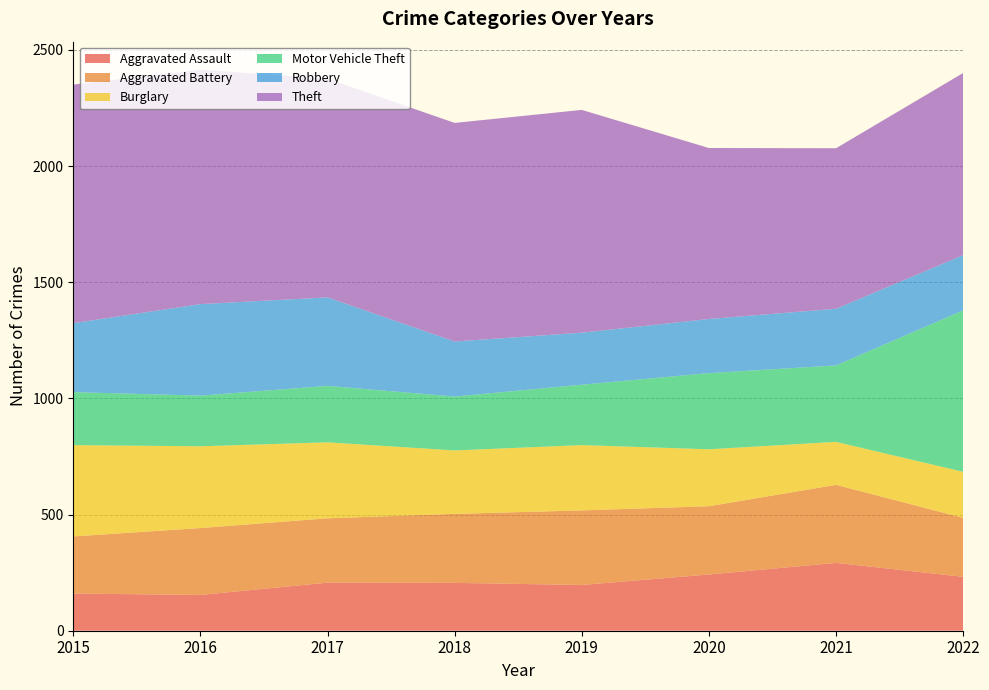

Reading left to right, list all the values displayed in this chart.

Aggravated Assault: 160	154	207	206	197	242	292	232
Aggravated Battery: 246	288	277	297	321	294	336	254
Burglary: 393	352	327	273	281	245	185	198
Motor Vehicle Theft: 228	218	243	232	260	328	329	695
Robbery: 297	394	381	237	224	233	244	238
Theft: 1027	1009	941	941	959	736	691	784